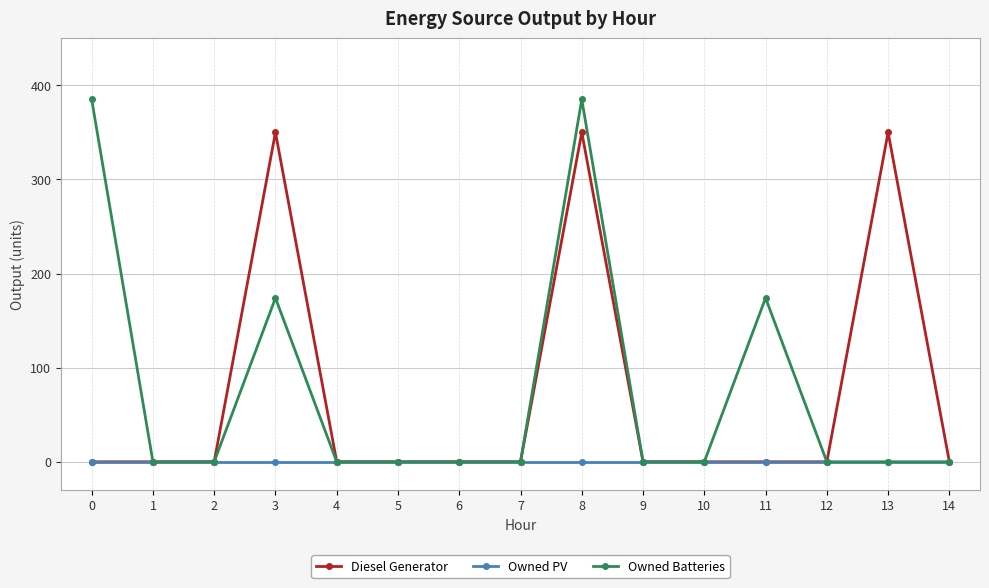

At which category is the sum across all series the highest?

8